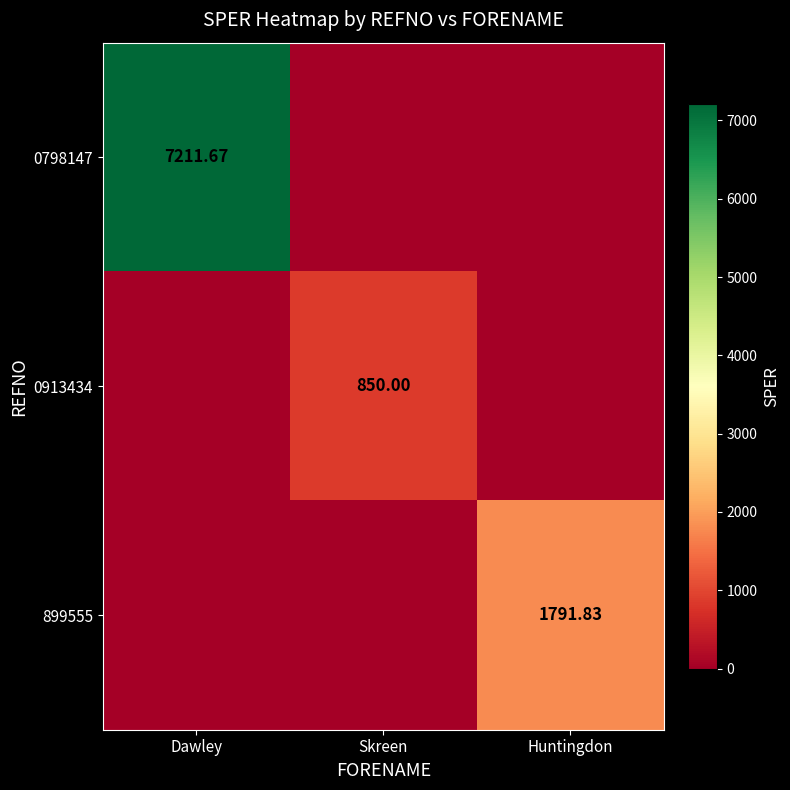

The 0798147 series shows 0.0 at Skreen. True or false?

True